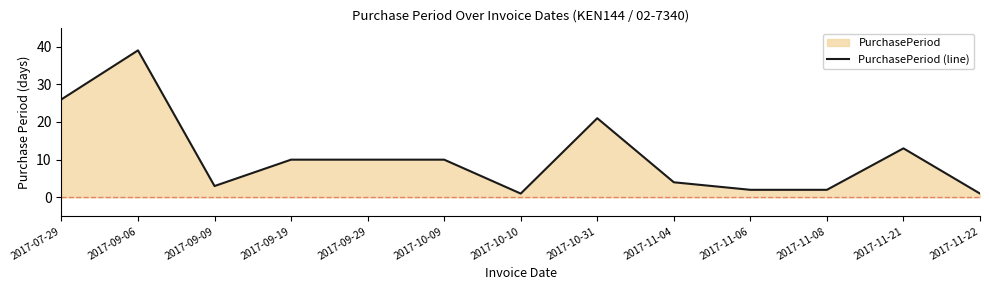

List the labels in order of value, largest first.

2017-09-06, 2017-07-29, 2017-10-31, 2017-11-21, 2017-09-19, 2017-09-29, 2017-10-09, 2017-11-04, 2017-09-09, 2017-11-06, 2017-11-08, 2017-10-10, 2017-11-22